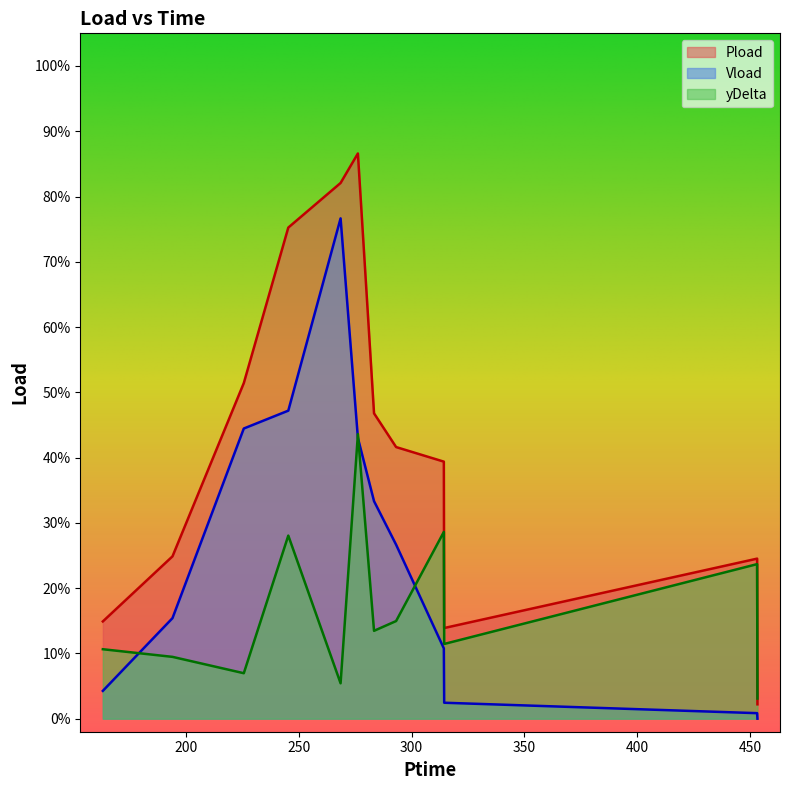

Rank the series by their average value, from highest to lowest.

Pload, Vload, yDelta